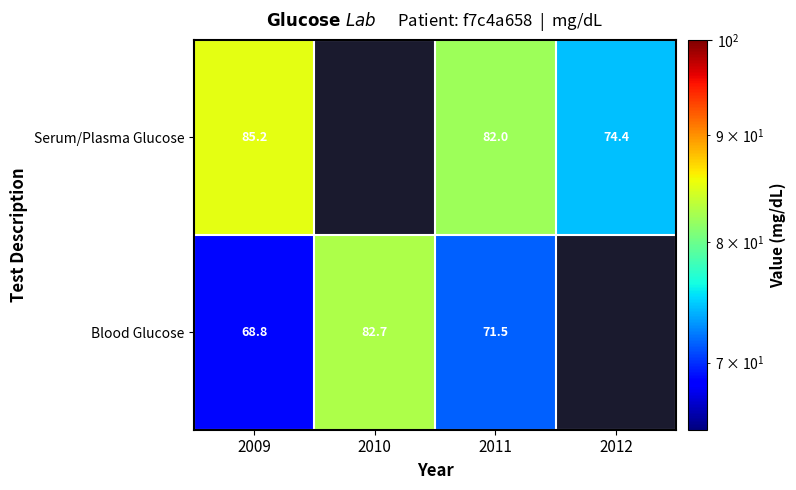

Rank the series at 2009 from highest to lowest value.

Serum/Plasma Glucose, Blood Glucose